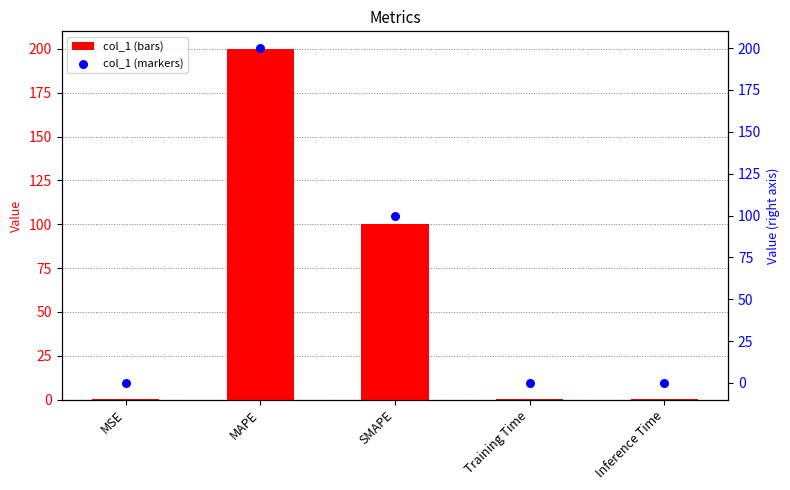

Is the value of col_1 at Training Time greater than the value of col_1 (right) at SMAPE?

No